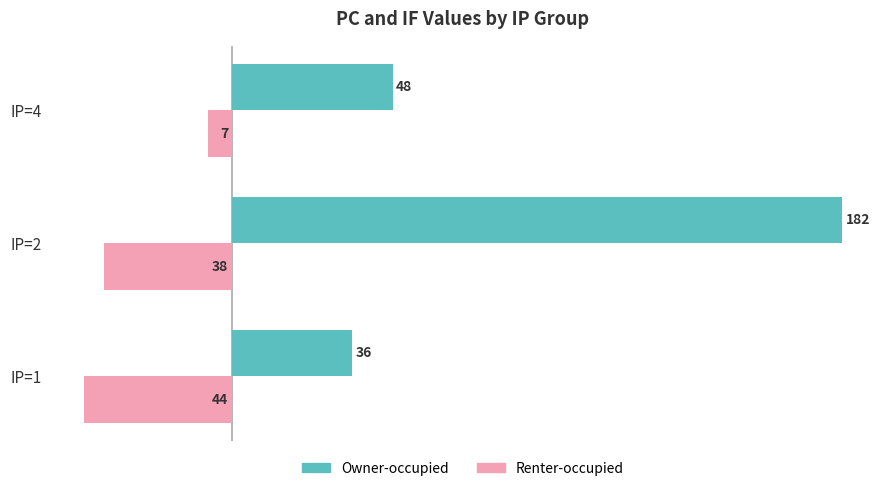

How many data points in Owner-occupied are less than 48?

1